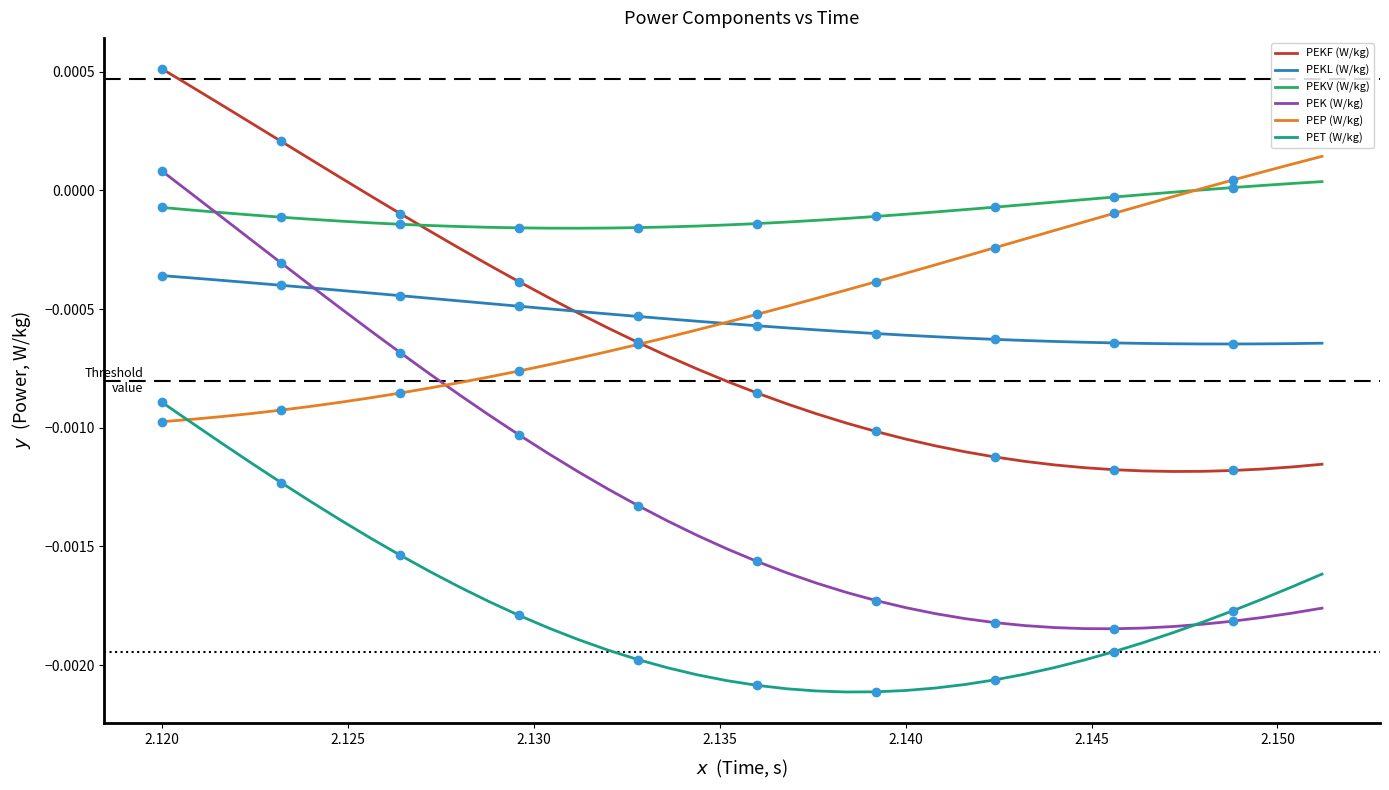

True or false: PEKV (W/kg) and PET (W/kg) cross at least once.

False